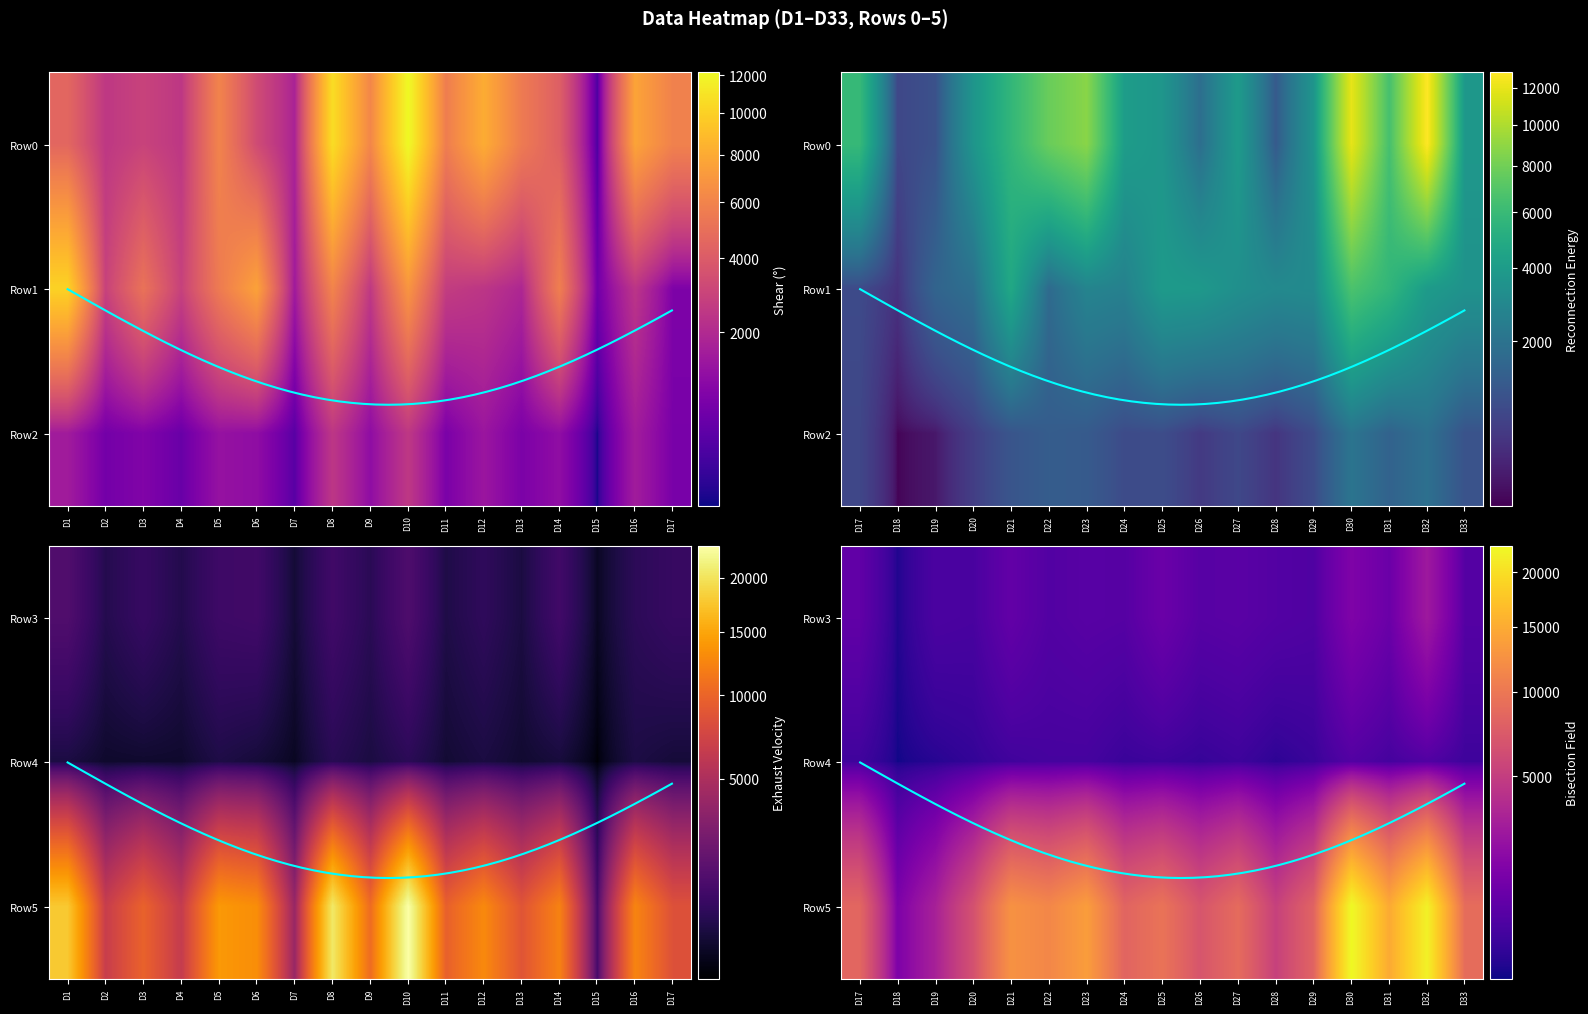

What is the average value of the Row1 series?

3629